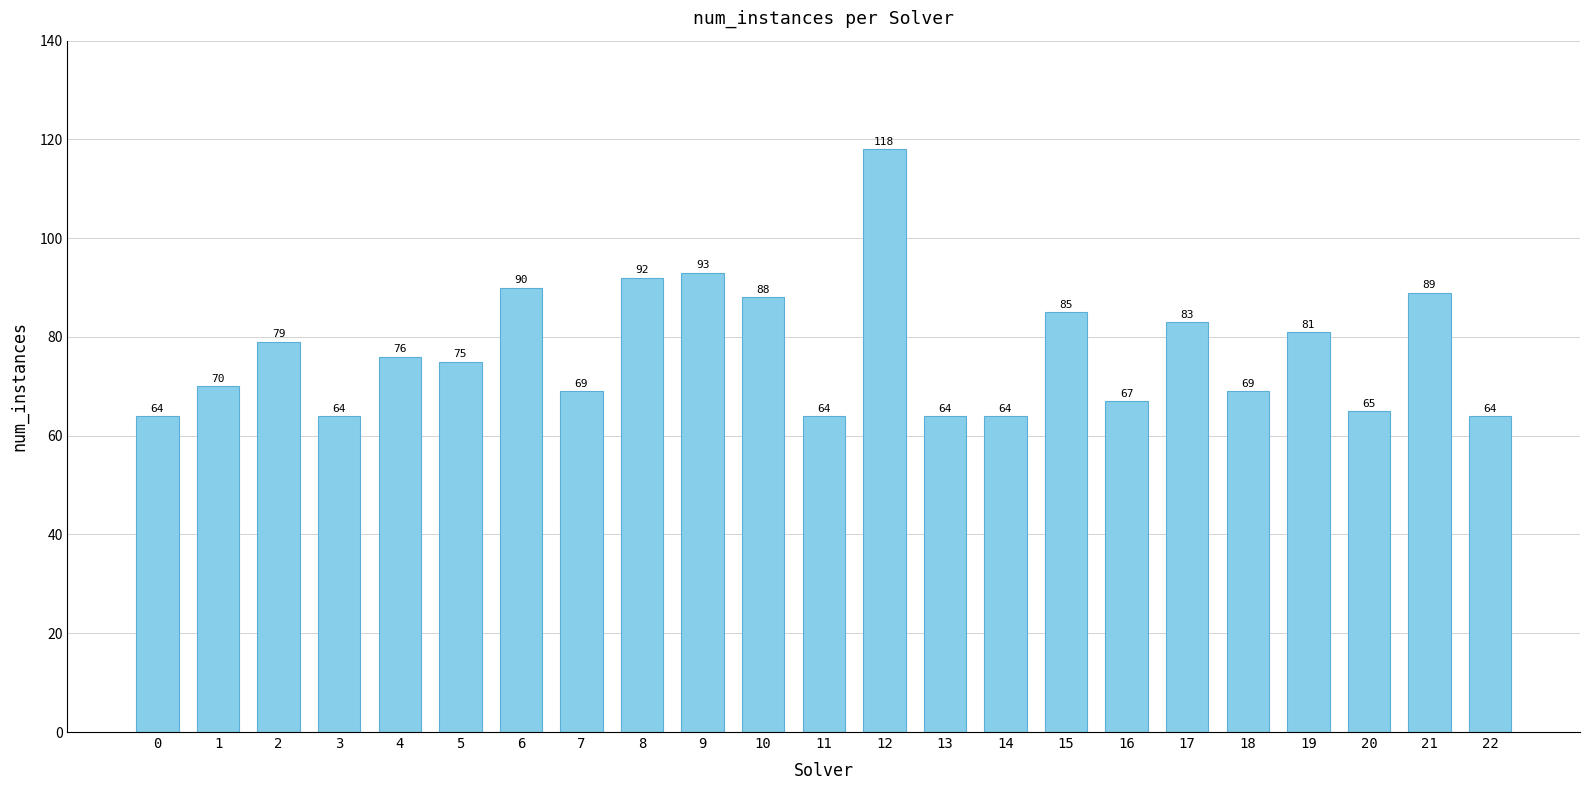

How many data points are less than 75?

11